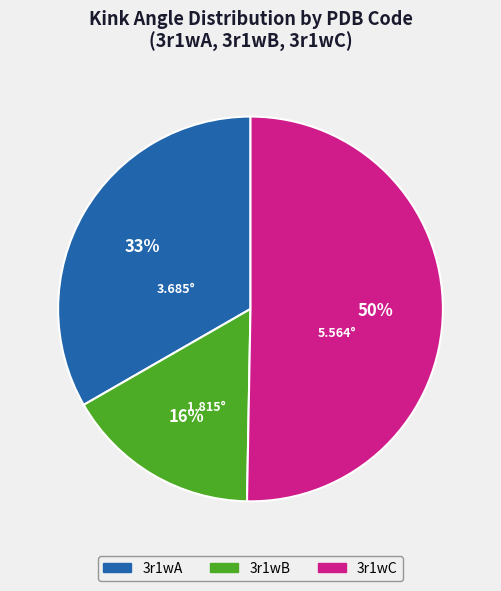

The 3r1wA slice represents 26% of the pie. True or false?

False